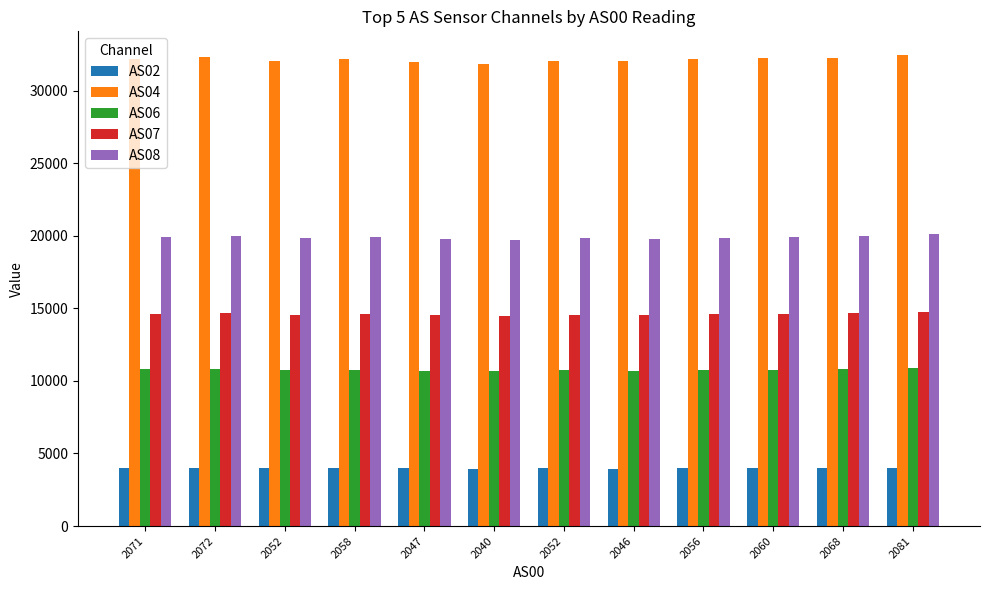

What is the sum of the AS06 values at 2047 and 2052?

21452